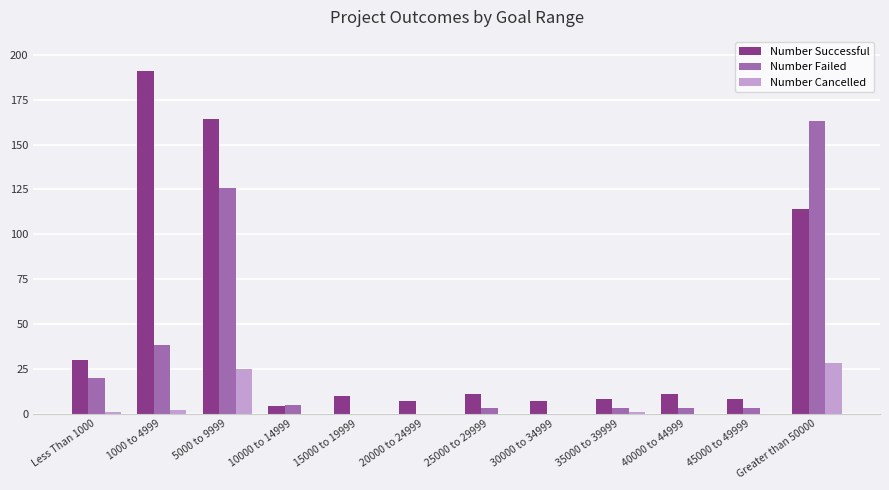

At which label does Number Failed reach its peak?

Greater than 50000